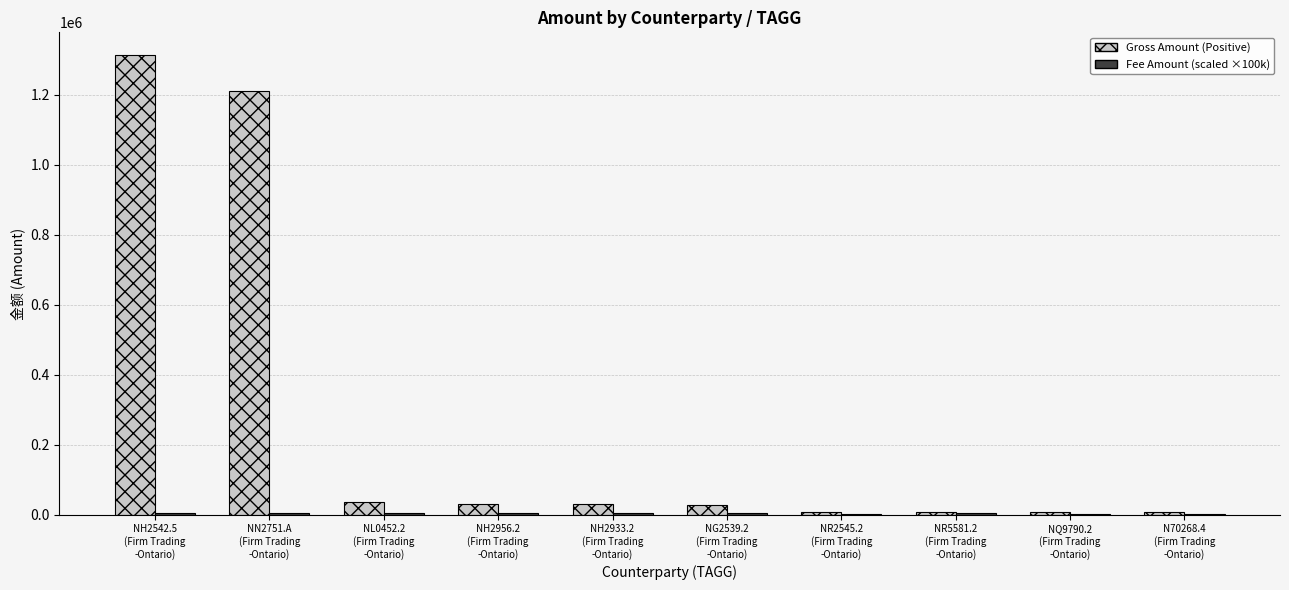

What is the greatest value displayed?

1312217.3